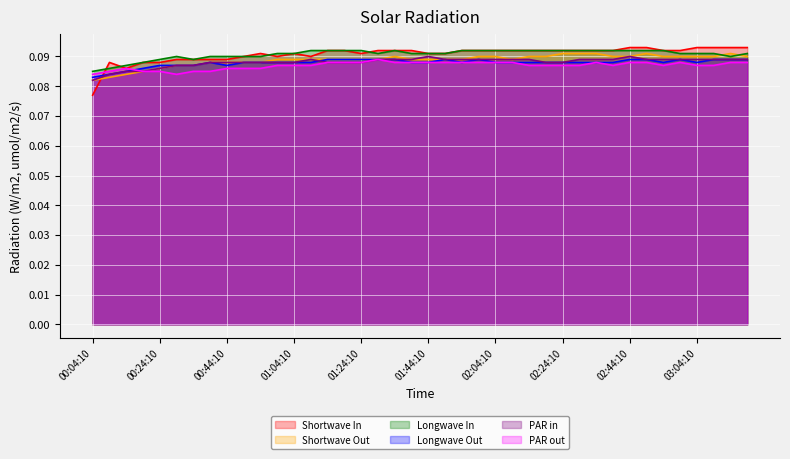

Reading right to left, list all the values displayed in this chart.

F3: 0.1	0.1	0.1	0.1	0.1	0.1	0.1	0.1	0.1	0.1	0.1	0.1	0.1	0.1	0.1	0.1	0.1	0.1	0.1	0.1	0.1	0.1	0.1	0.1	0.1	0.1	0.1	0.1	0.1	0.1	0.1	0.1	0.1	0.1	0.1	0.1	0.1	0.1	0.1	0.1
E3: 0.1	0.1	0.1	0.1	0.1	0.1	0.1	0.1	0.1	0.1	0.1	0.1	0.1	0.1	0.1	0.1	0.1	0.1	0.1	0.1	0.1	0.1	0.1	0.1	0.1	0.1	0.1	0.1	0.1	0.1	0.1	0.1	0.1	0.1	0.1	0.1	0.1	0.1	0.1	0.1
E4: 0.1	0.1	0.1	0.1	0.1	0.1	0.1	0.1	0.1	0.1	0.1	0.1	0.1	0.1	0.1	0.1	0.1	0.1	0.1	0.1	0.1	0.1	0.1	0.1	0.1	0.1	0.1	0.1	0.1	0.1	0.1	0.1	0.1	0.1	0.1	0.1	0.1	0.1	0.1	0.1
D4: 0.1	0.1	0.1	0.1	0.1	0.1	0.1	0.1	0.1	0.1	0.1	0.1	0.1	0.1	0.1	0.1	0.1	0.1	0.1	0.1	0.1	0.1	0.1	0.1	0.1	0.1	0.1	0.1	0.1	0.1	0.1	0.1	0.1	0.1	0.1	0.1	0.1	0.1	0.1	0.1
D3: 0.1	0.1	0.1	0.1	0.1	0.1	0.1	0.1	0.1	0.1	0.1	0.1	0.1	0.1	0.1	0.1	0.1	0.1	0.1	0.1	0.1	0.1	0.1	0.1	0.1	0.1	0.1	0.1	0.1	0.1	0.1	0.1	0.1	0.1	0.1	0.1	0.1	0.1	0.1	0.1
E6: 0.1	0.1	0.1	0.1	0.1	0.1	0.1	0.1	0.1	0.1	0.1	0.1	0.1	0.1	0.1	0.1	0.1	0.1	0.1	0.1	0.1	0.1	0.1	0.1	0.1	0.1	0.1	0.1	0.1	0.1	0.1	0.1	0.1	0.1	0.1	0.1	0.1	0.1	0.1	0.1